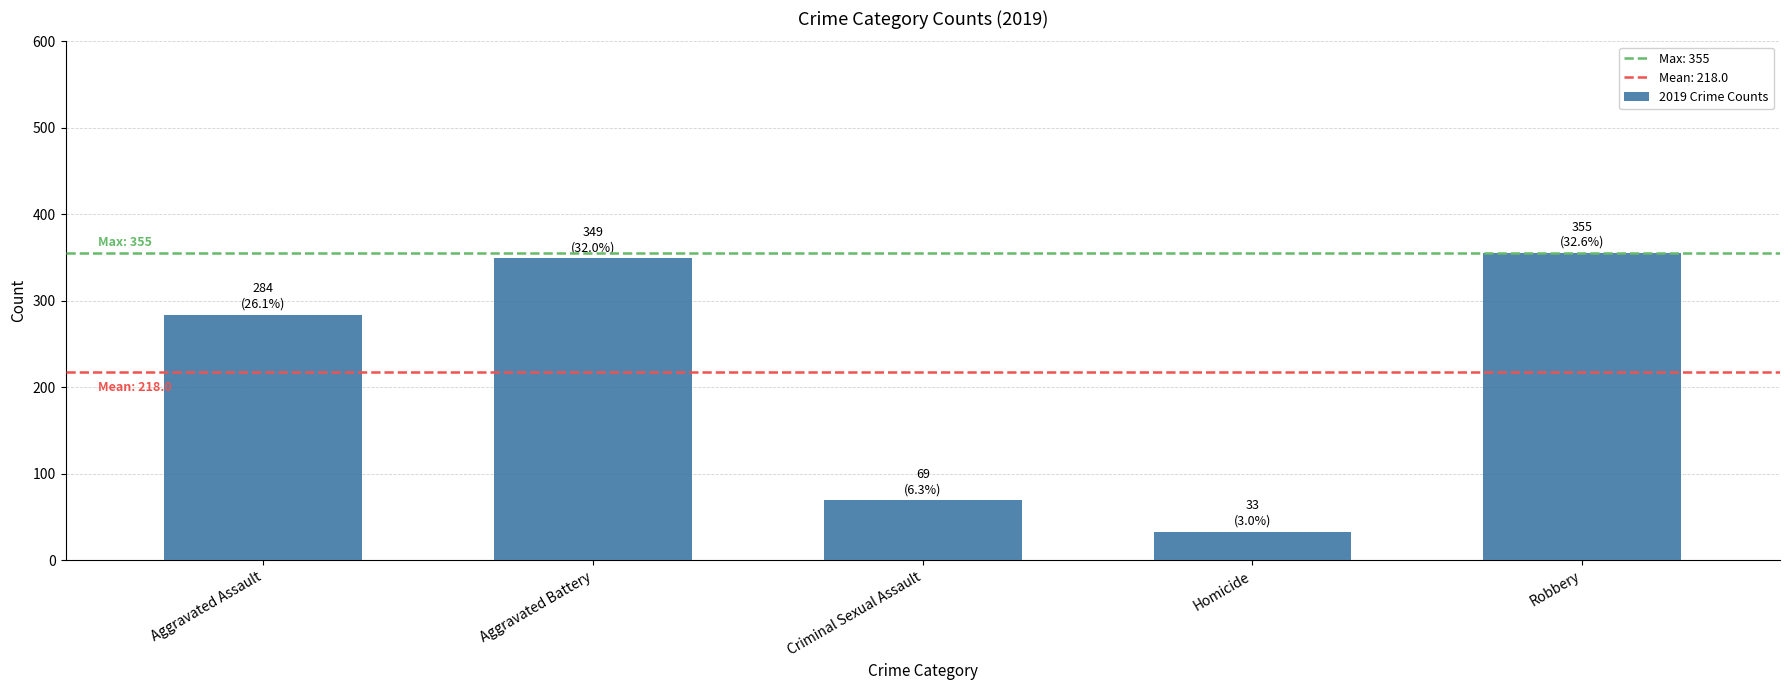

What is the change in value from Aggravated Assault to Robbery?

+71